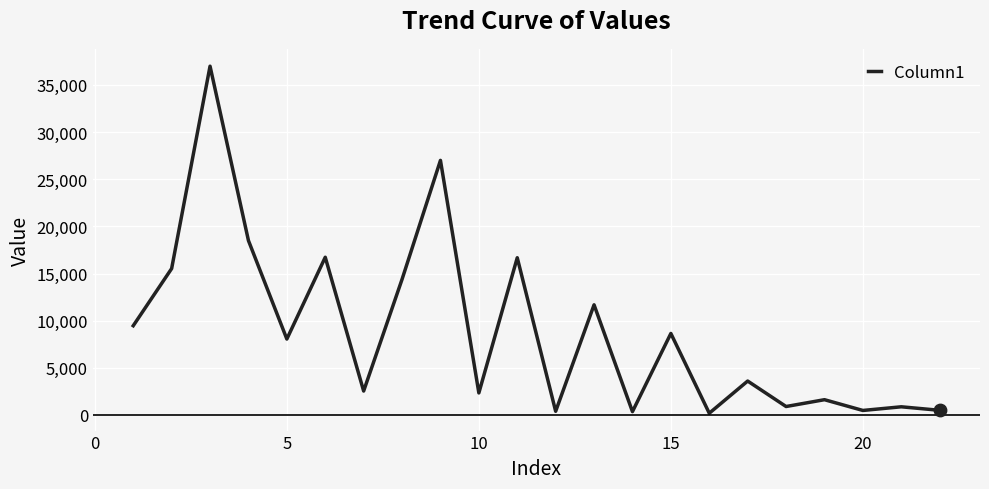

What is the difference between the maximum and minimum values?

36810.2